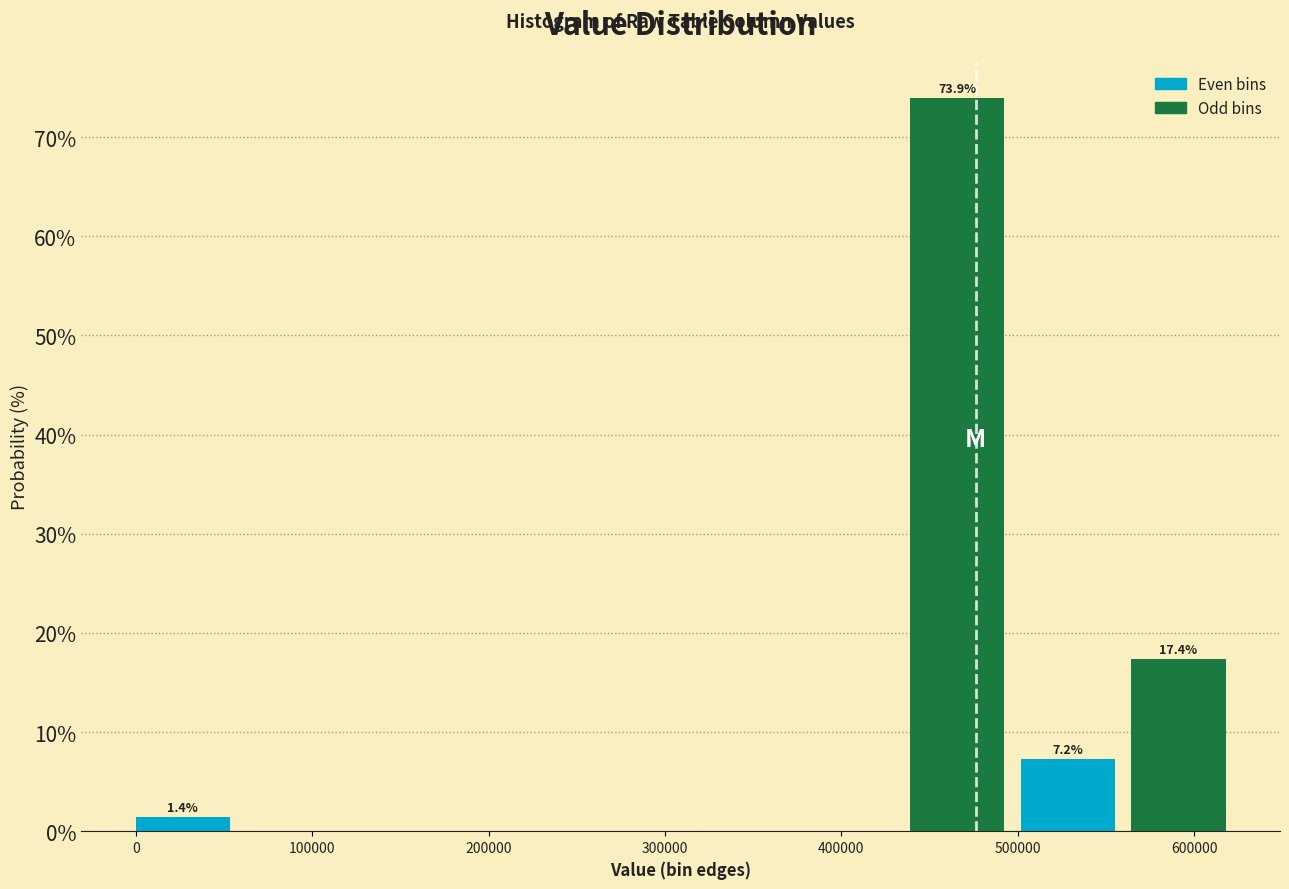

Which range on the x-axis has the tallest bar?

440000 to 500000